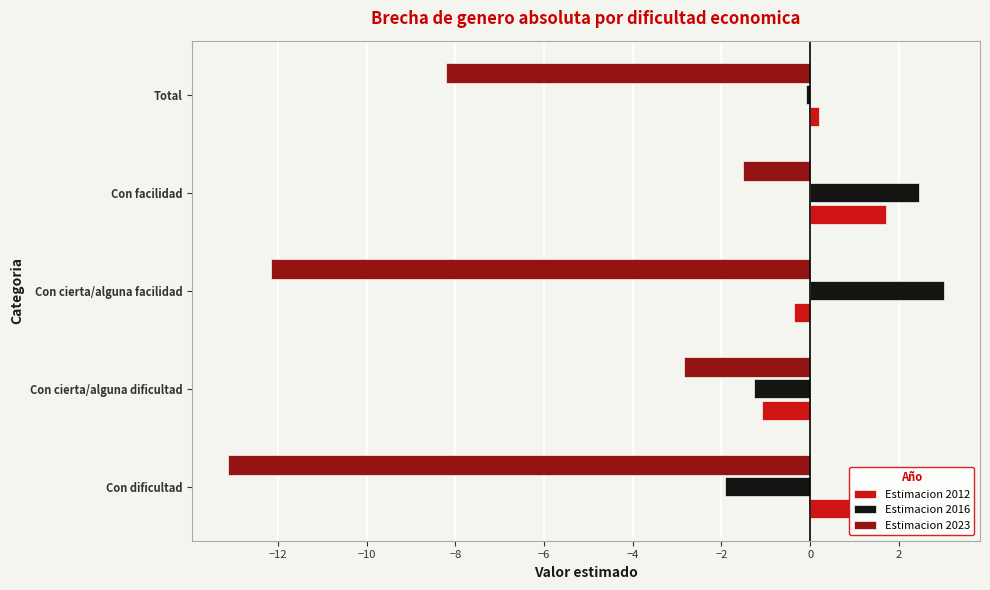

Rank the categories by Estimacion 2012 value from highest to lowest.

Con facilidad, Con dificultad, Total, Con cierta/alguna facilidad, Con cierta/alguna dificultad